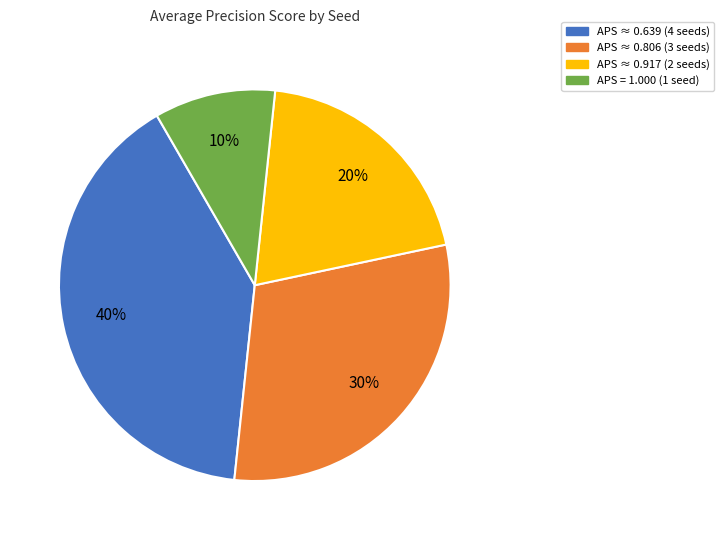

To the nearest percent, what is the difference between the largest and smallest slice percentages?

30%